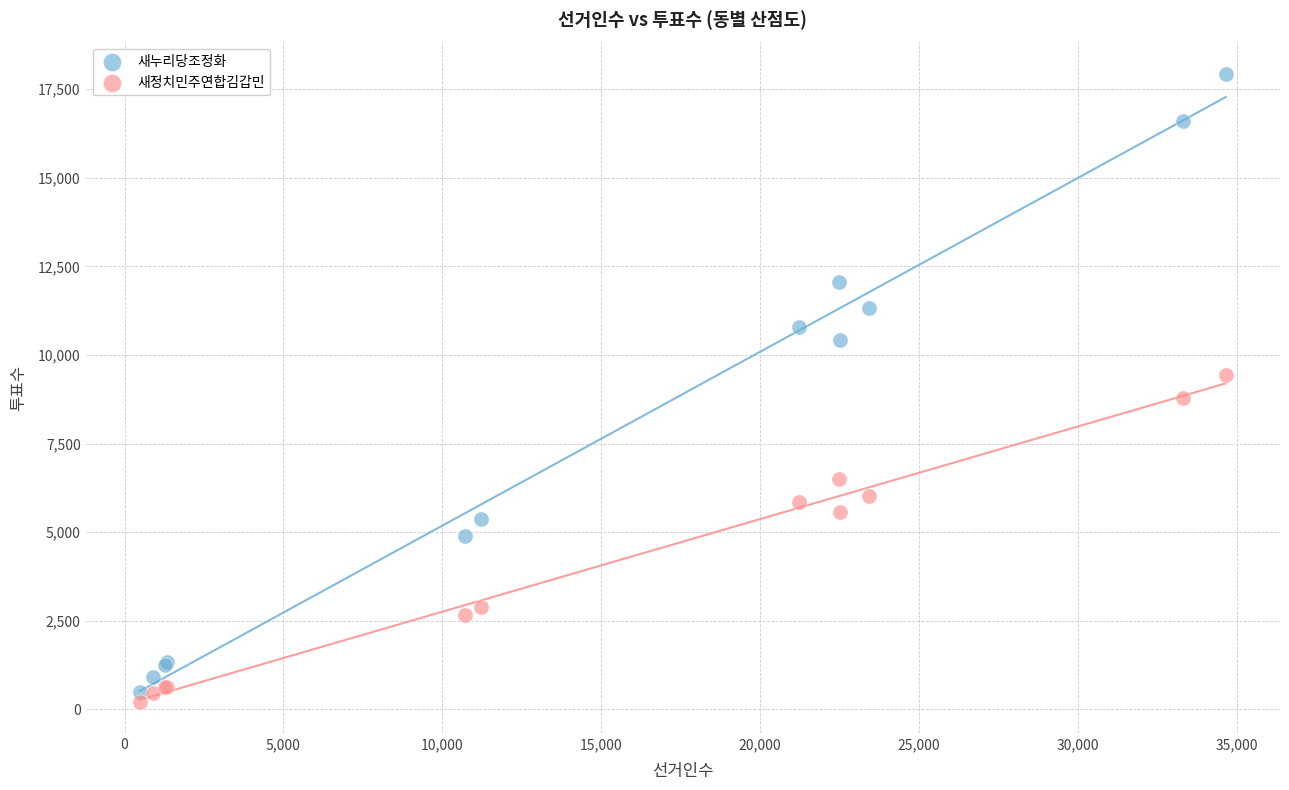

What are all the series names shown in the legend?

새누리당조정화, 새정치민주연합김갑민